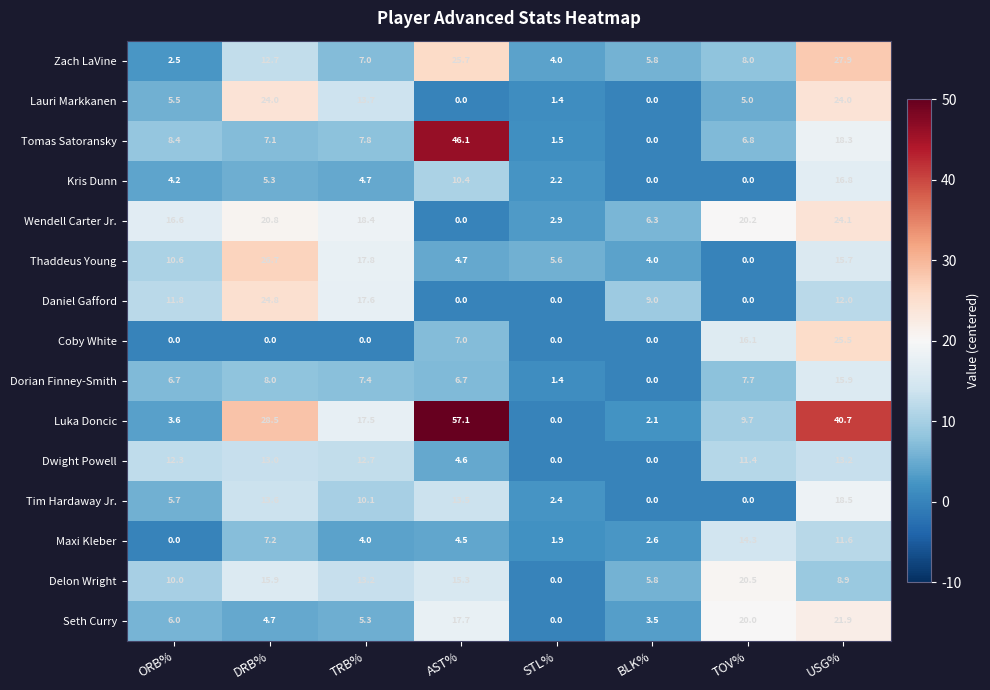

At which category is the sum across all series the highest?

USG%